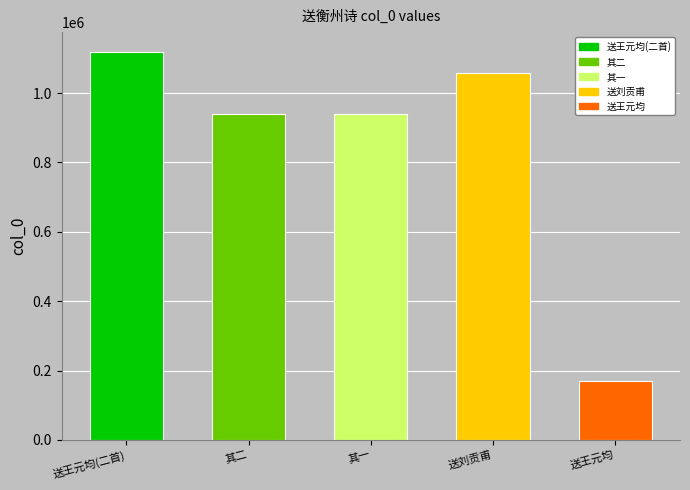

Which has a higher value, 送王元均贬衡州兼寄元龙二首 or 送王元均贬衡州兼寄元龙二首 其二?

送王元均贬衡州兼寄元龙二首